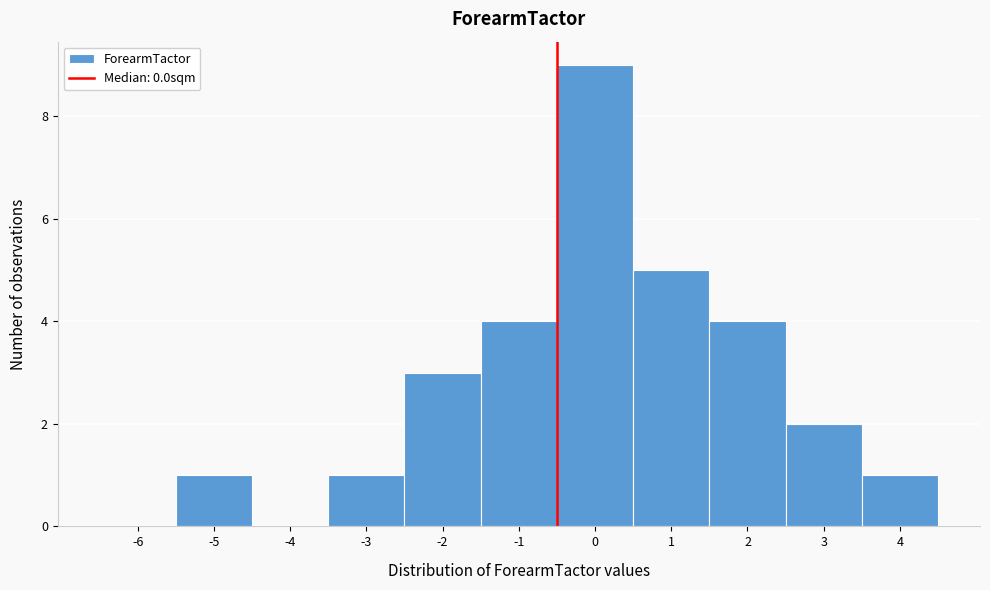

Reading right to left, transcribe all the data shown in this chart.

4=1	3=2	2=4	1=5	0=9	-1=4	-2=3	-3=1	-4=0	-5=1	-6=0